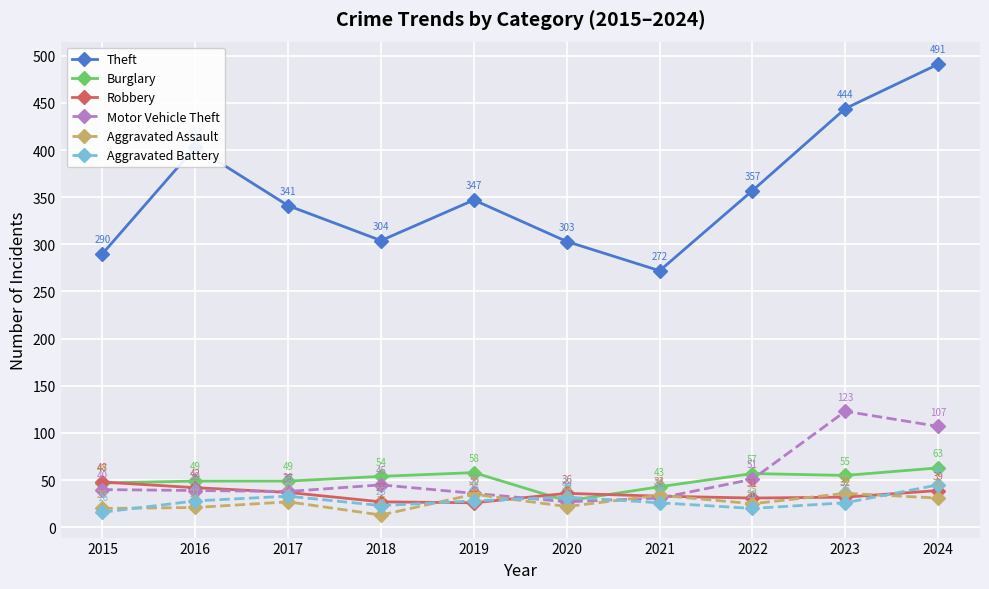

What is the highest value of the Robbery series?

48